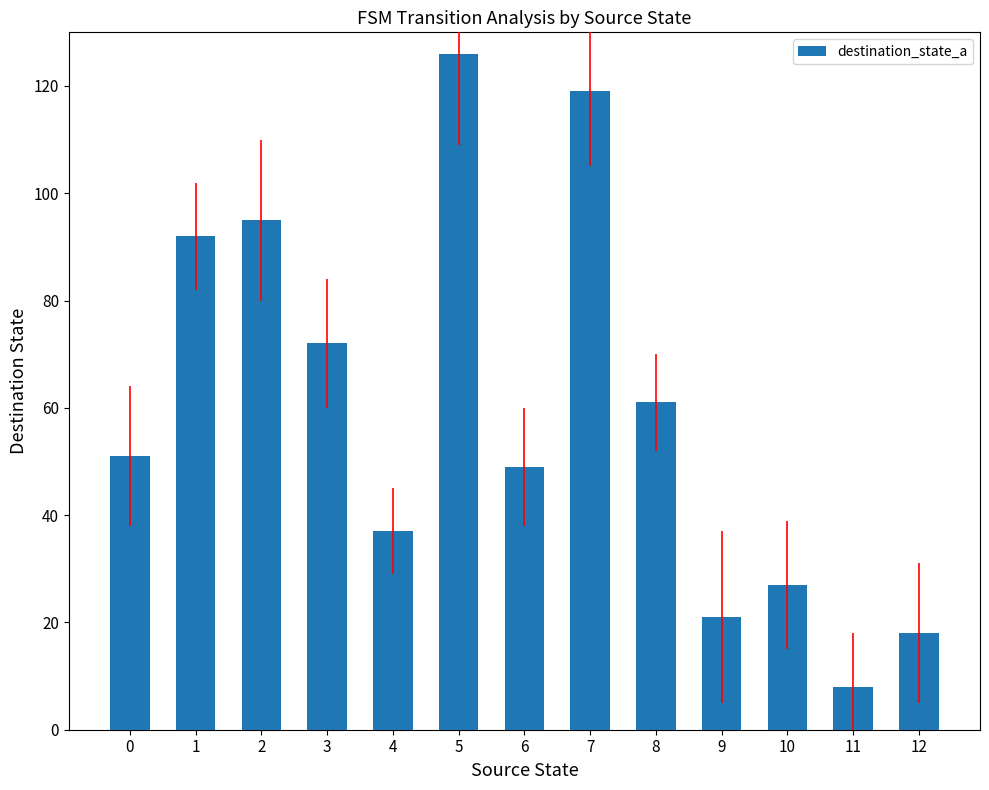

How many bars are there in total?

13